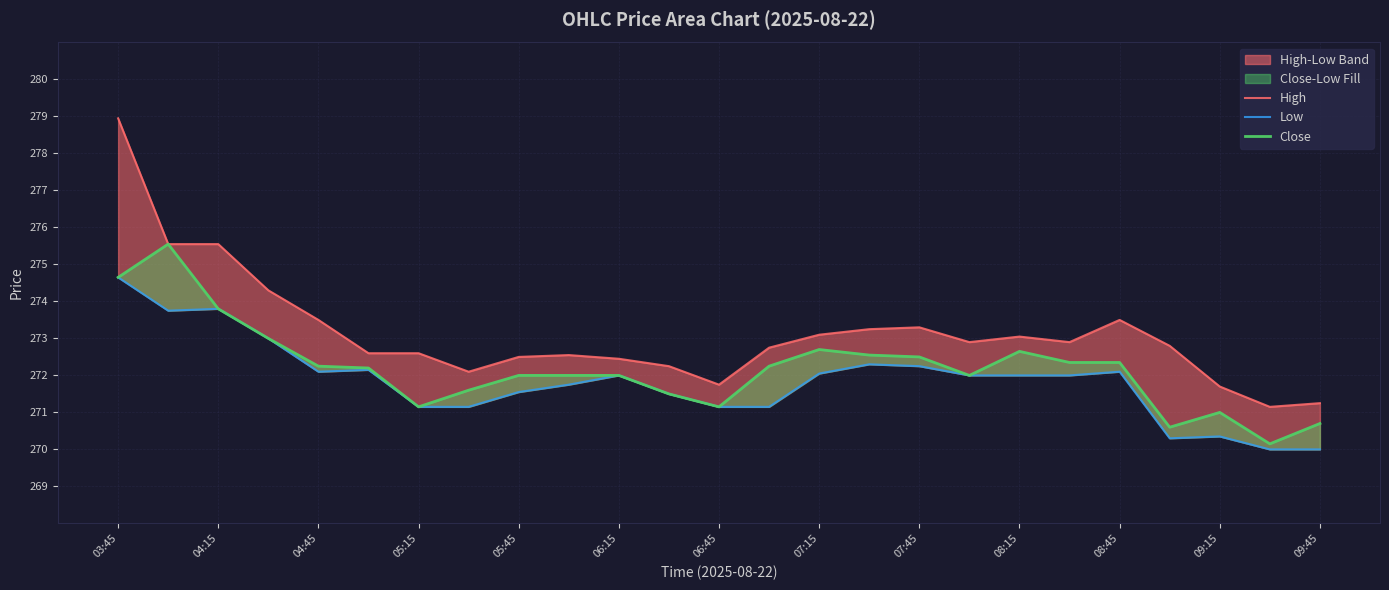

Between 09:15 and 16, which series saw the biggest shift?

High